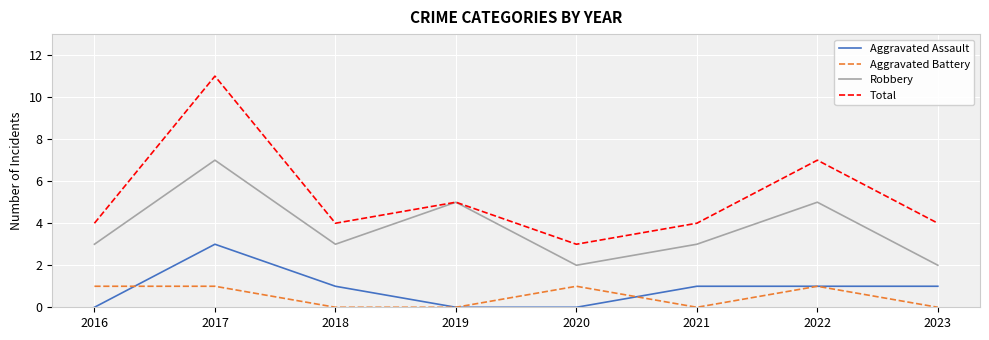

List the series in order of their peak value, highest first.

Total, Robbery, Aggravated Assault, Aggravated Battery